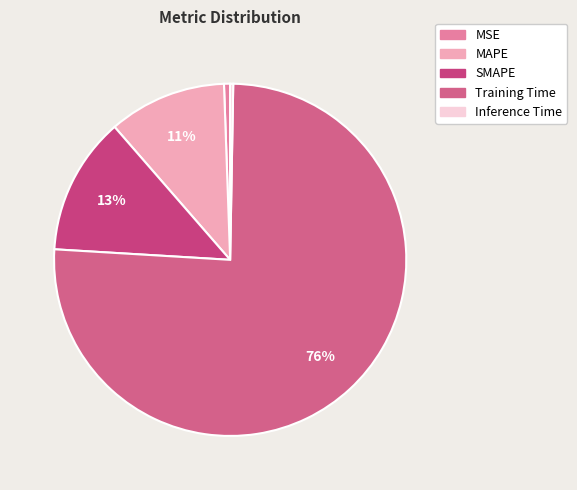

To the nearest percent, what percentage of the pie is SMAPE?

13%